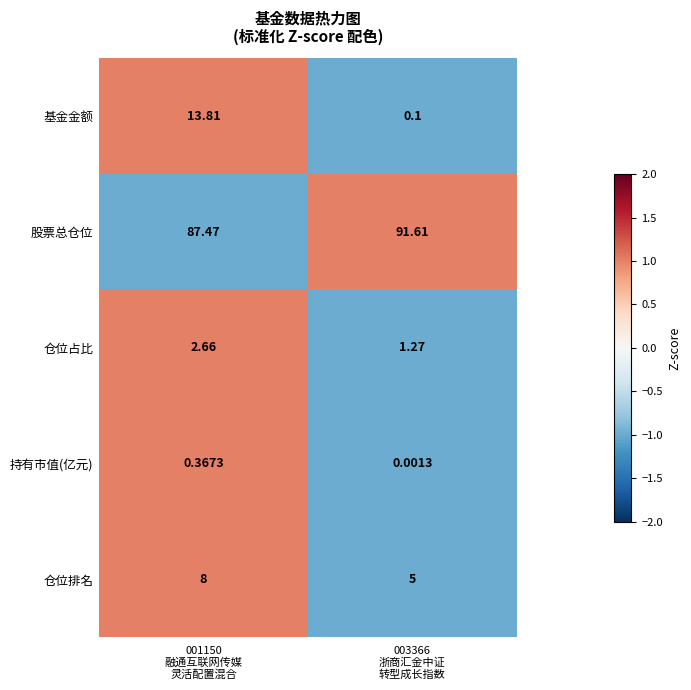

List the series in order of their peak value, lowest first.

持有市值(亿元), 仓位占比, 仓位排名, 基金金额, 股票总仓位